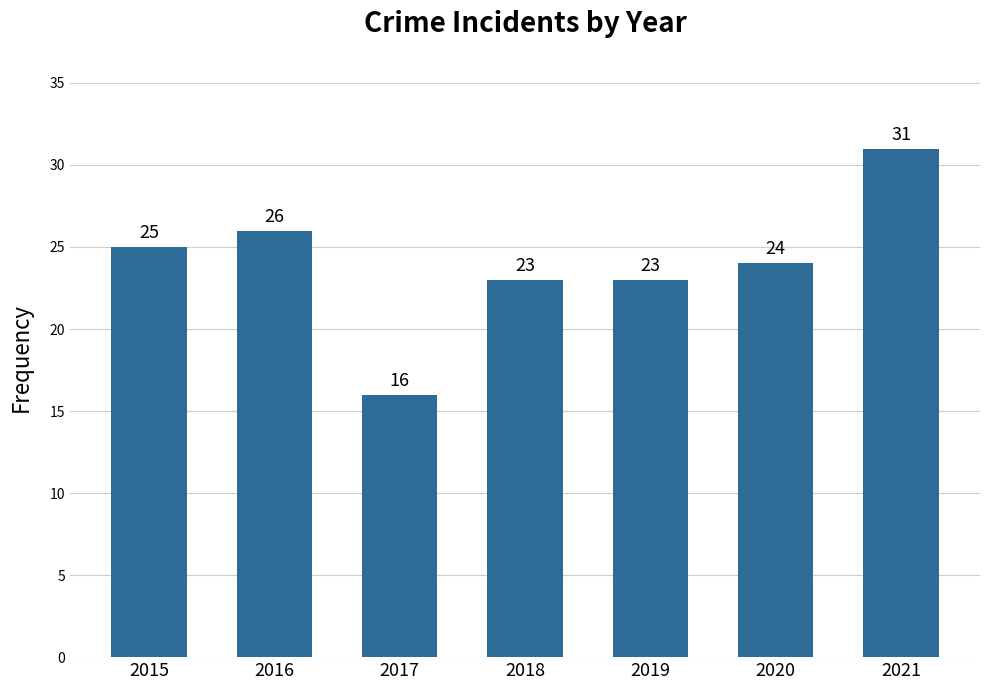

What is the approximate value at 2020, to the nearest 5?

25